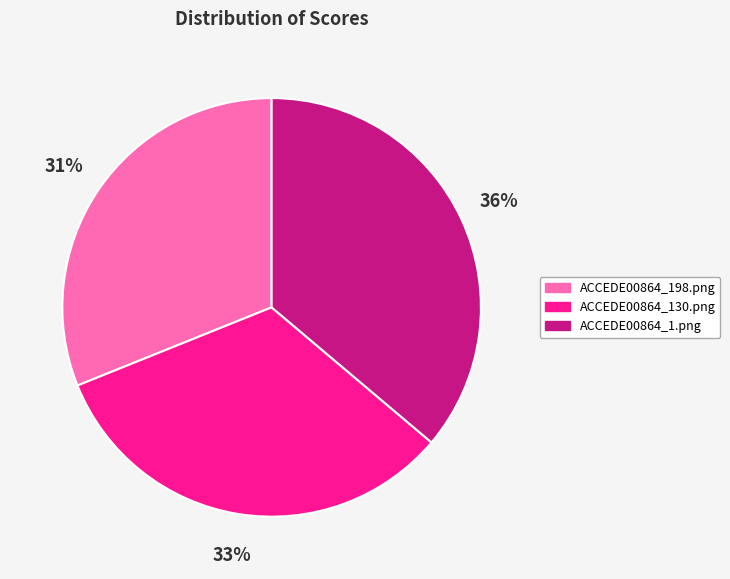

Is it true that ACCEDE00864_130.png is 43% of the pie?

False